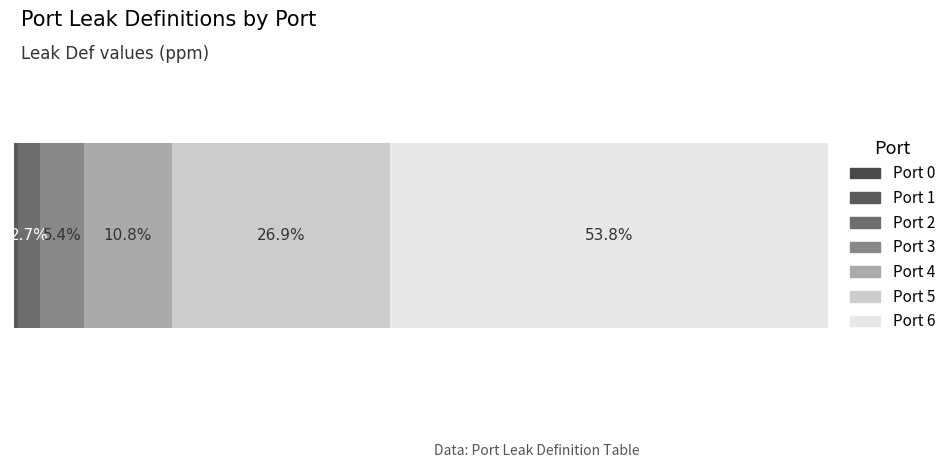

Reading left to right, what are all the values shown in this chart?

0=0	1=100	2=500	3=1000	4=2000	5=5000	6=10000